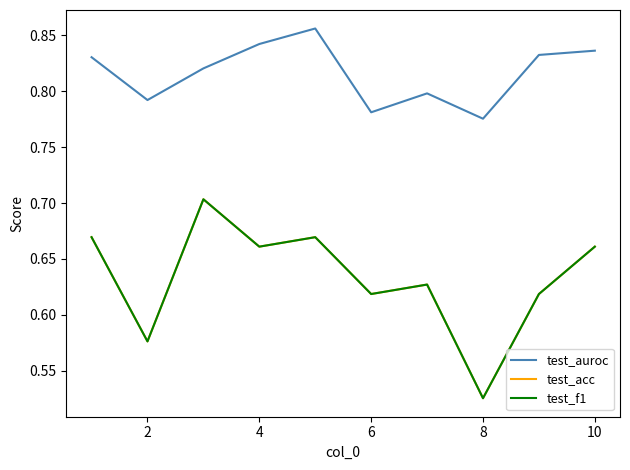

Does the chart have visible grid lines?

No